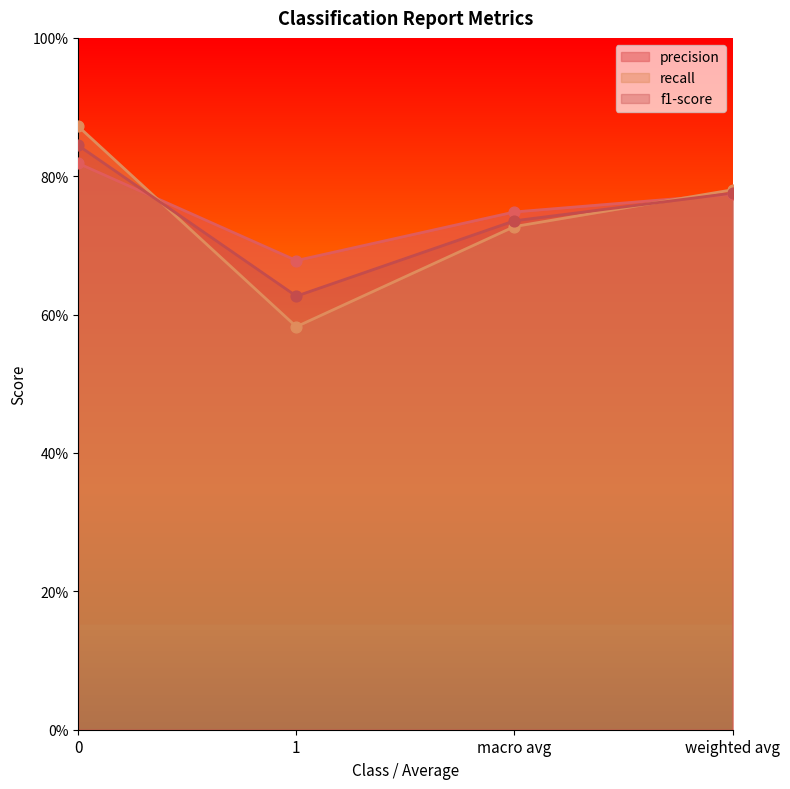

Which series contains the lowest Y value?

recall